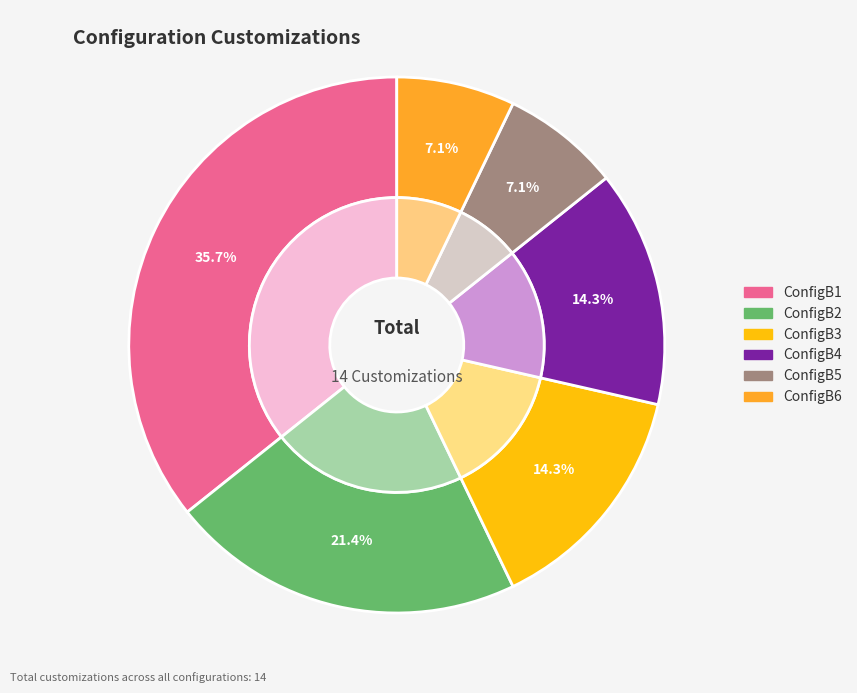

To the nearest percent, what portion does ConfigB5 represent?

7%